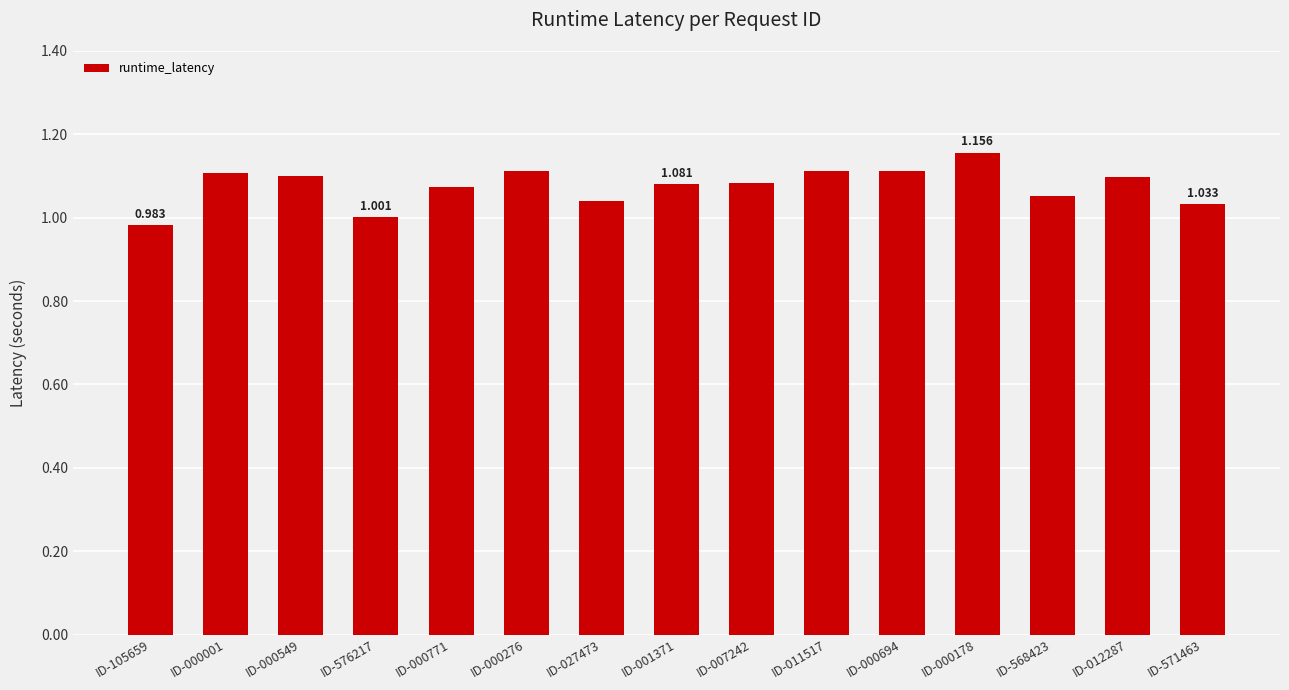

Where is the data nearest to the value 1?

ID-576217